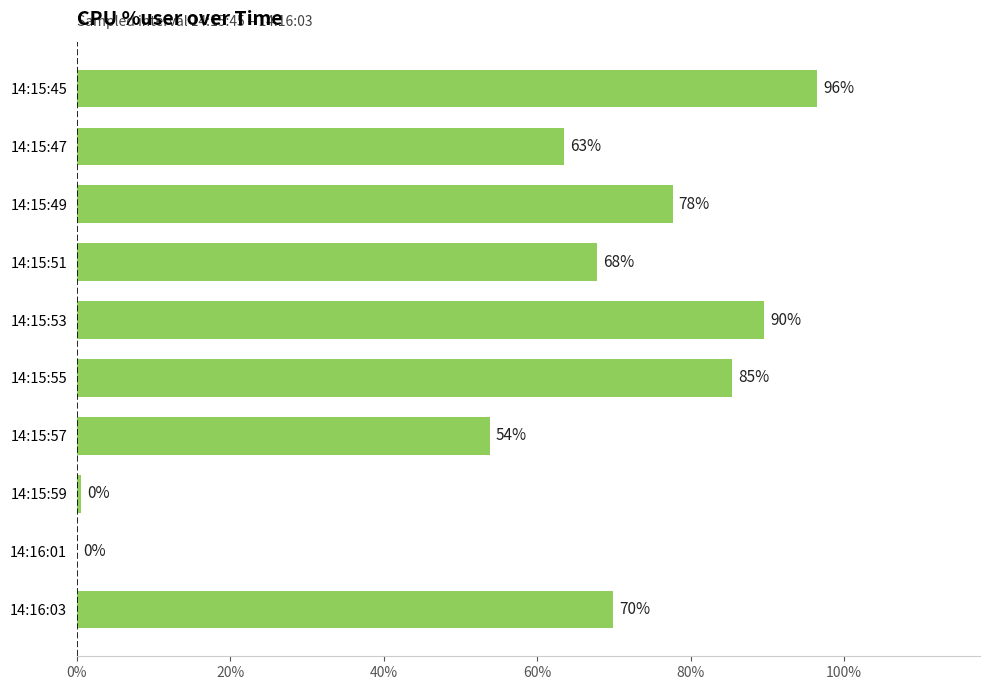

Approximately how many times larger is the value at 14:15:51 compared to 14:15:55?

0.8